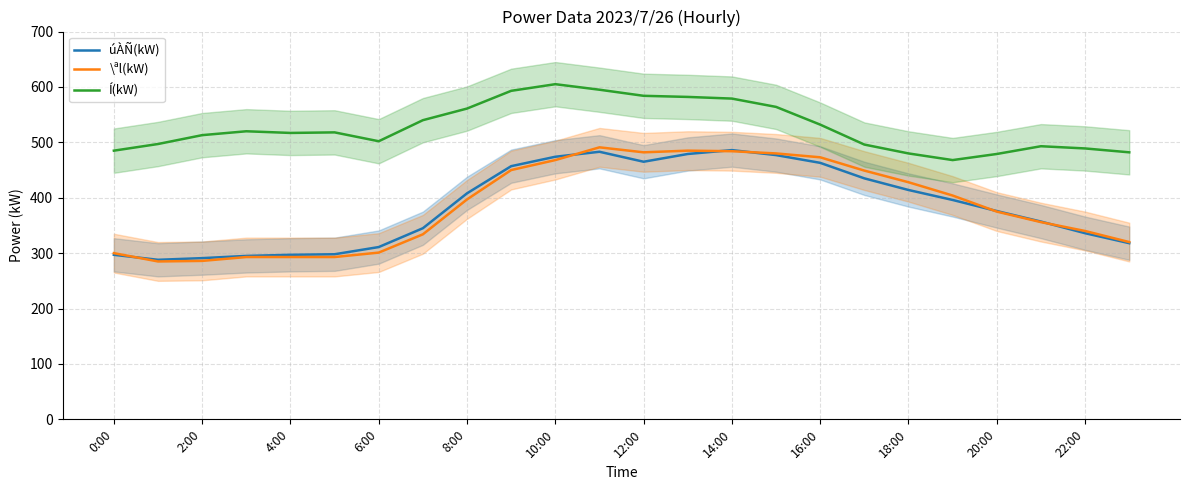

True or false: \ªl(kW) has more than 1 interior local peaks.

True